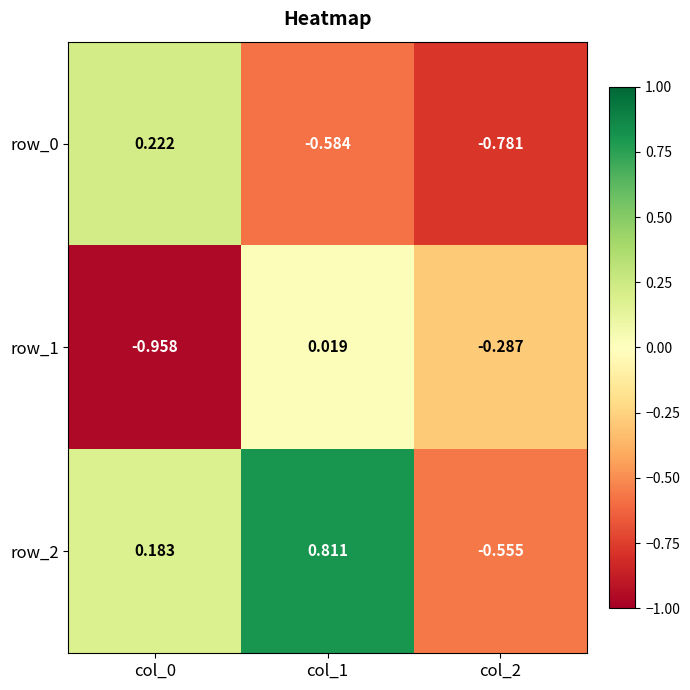

Is the value of row_1 at col_2 greater than the value of row_2 at col_1?

No